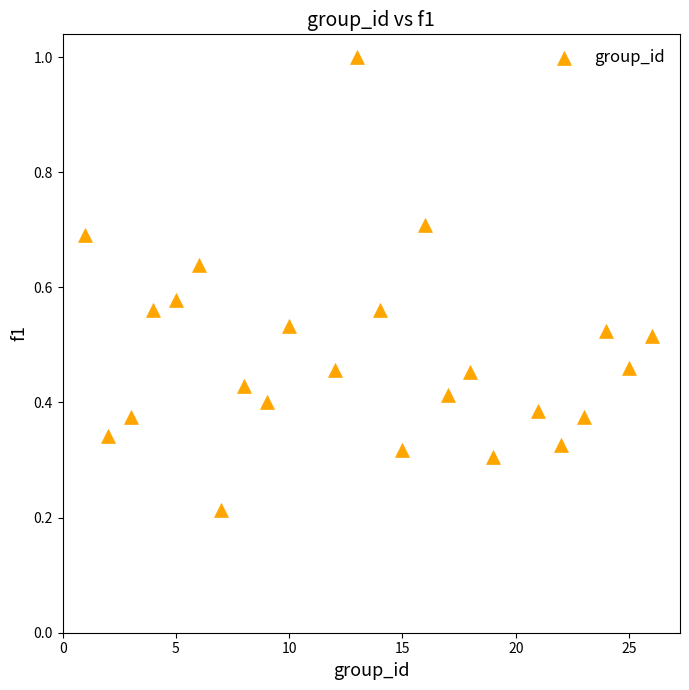

What is the range of X values (max minus min)?

25.0